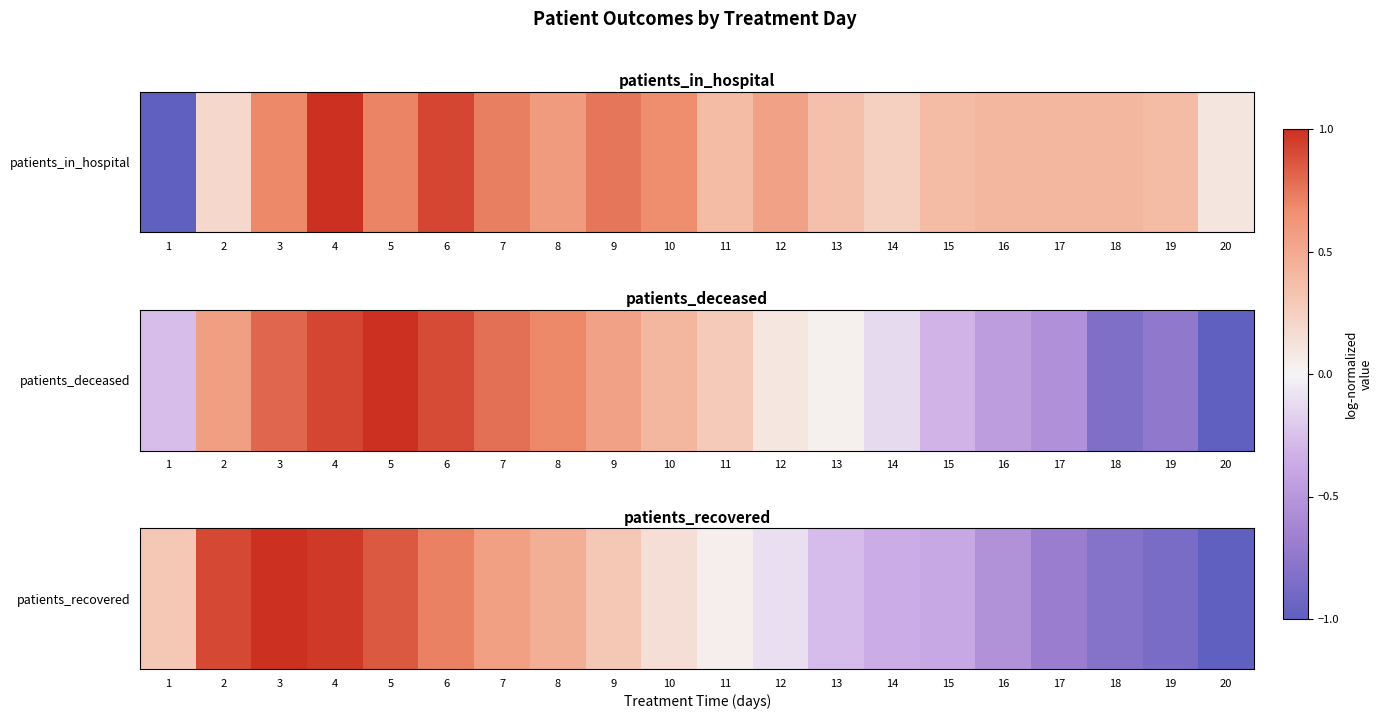

Where does the data first go above 0?

1